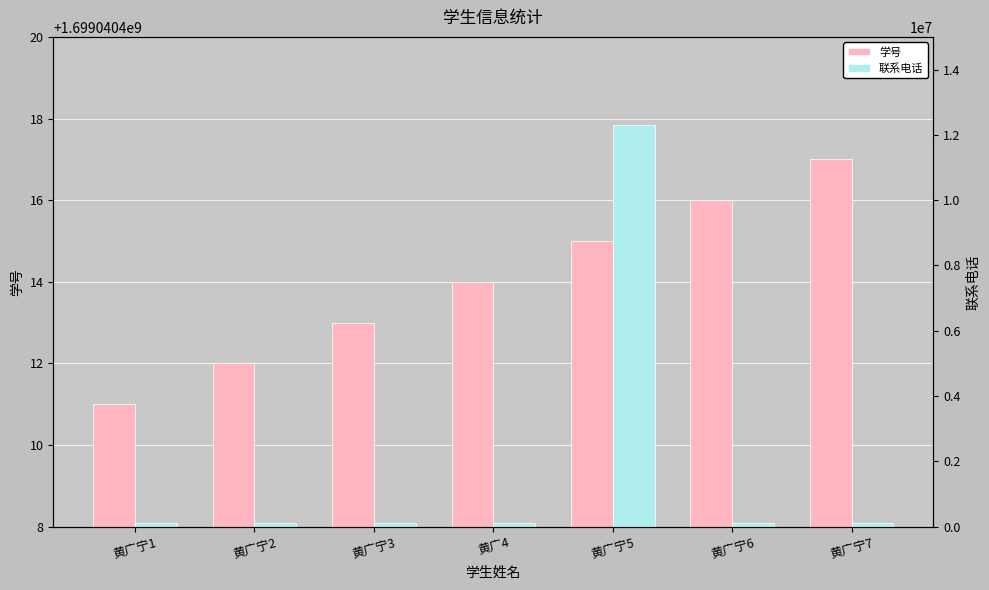

Which series has the largest range (max minus min)?

联系电话